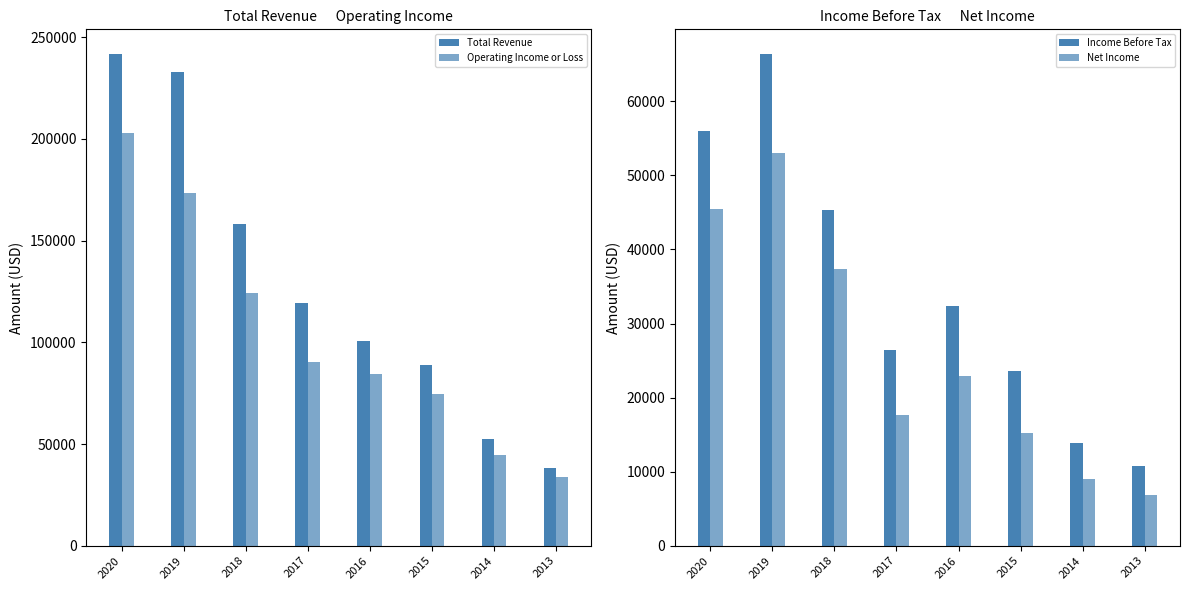

What is the value of the Net Income bar at the 5th from the left?

22900